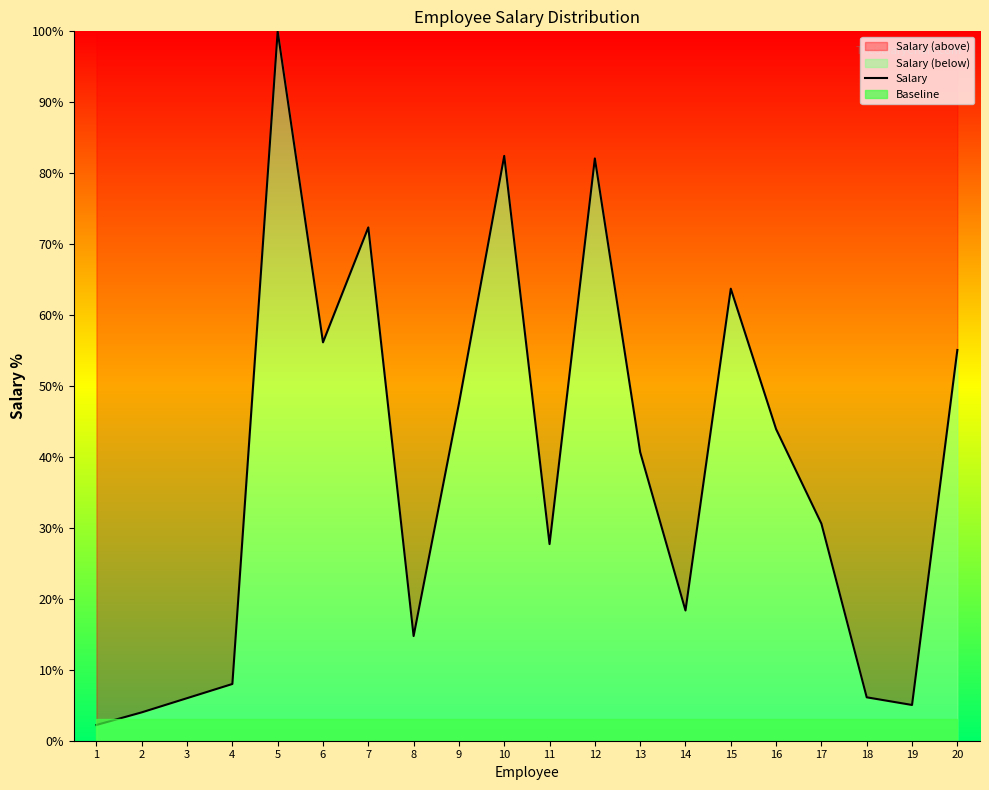

What is the value of the 17th point from the left?

30.6